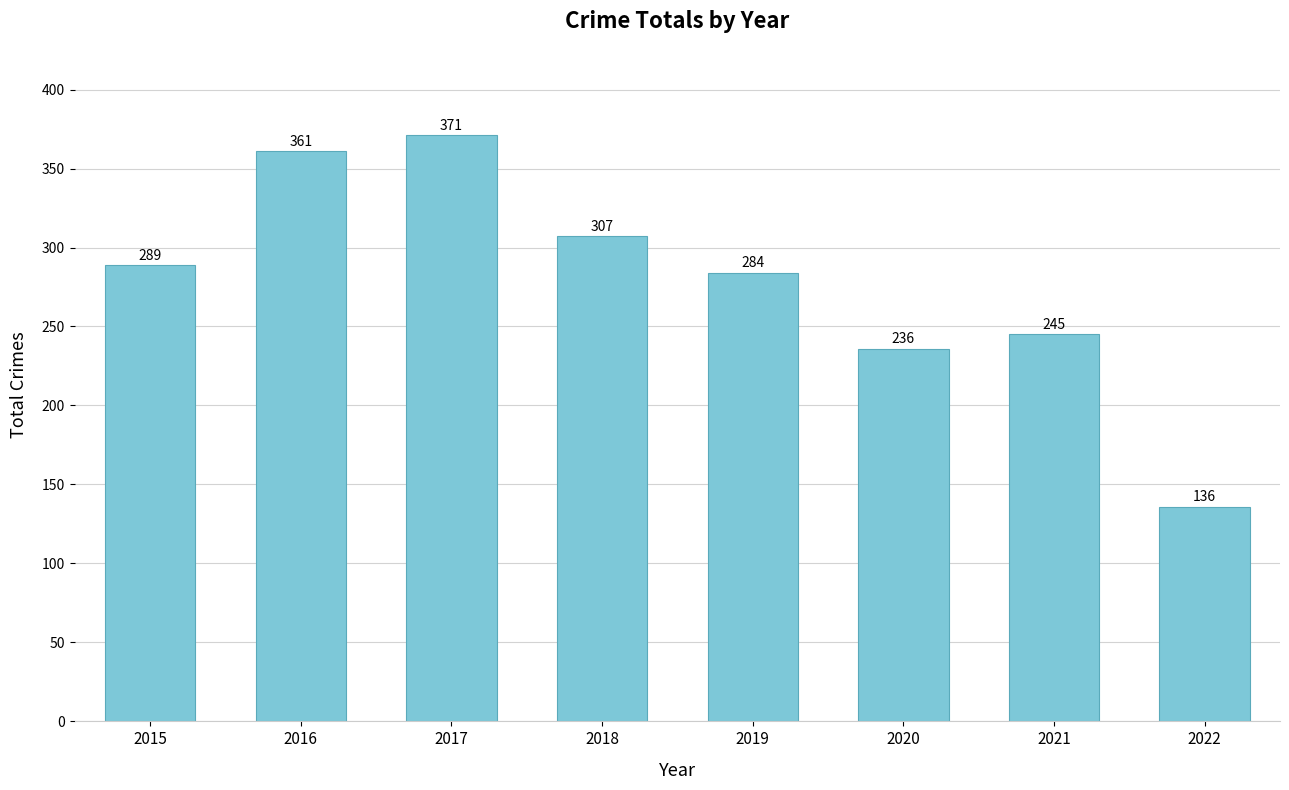

Count the number of categories in the chart.

8